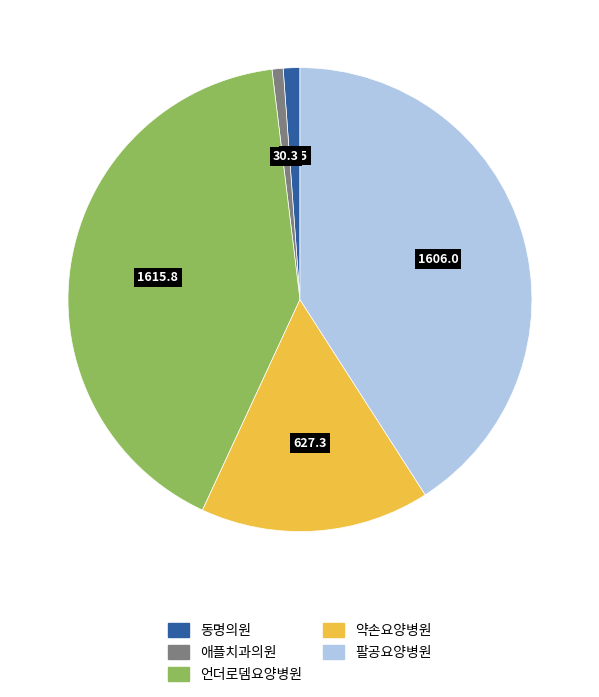

What is the ratio of the value at 팔공요양병원 to the value at 동명의원?

35.3